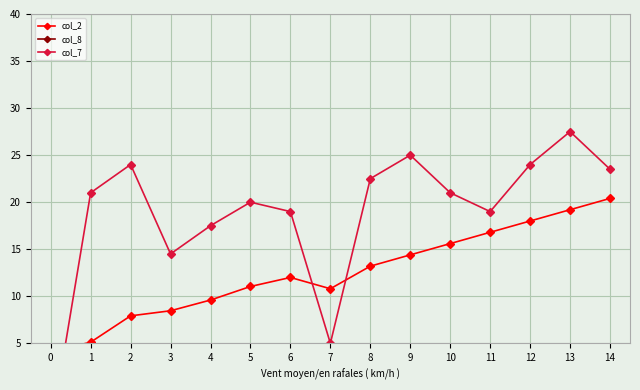

How many interior local peaks does the col_7 series have?

4